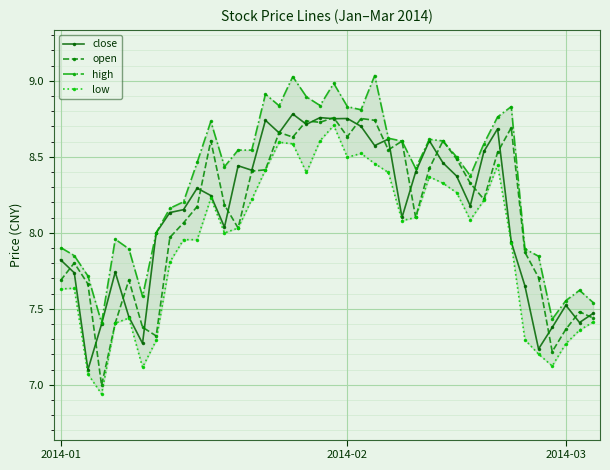

At which category is the sum across all series the highest?

20